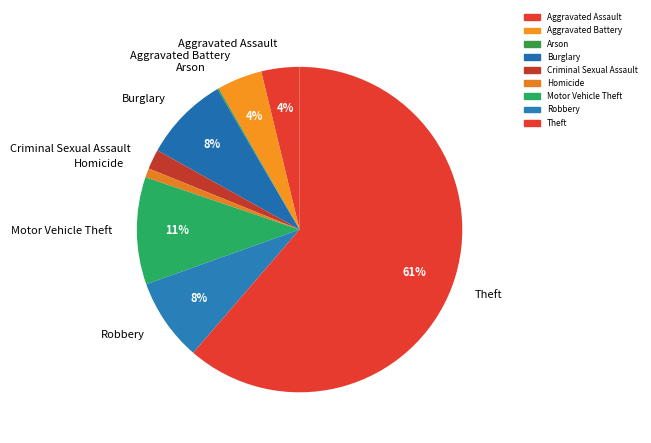

To the nearest percent, what is the combined percentage of Homicide and Burglary?

9%